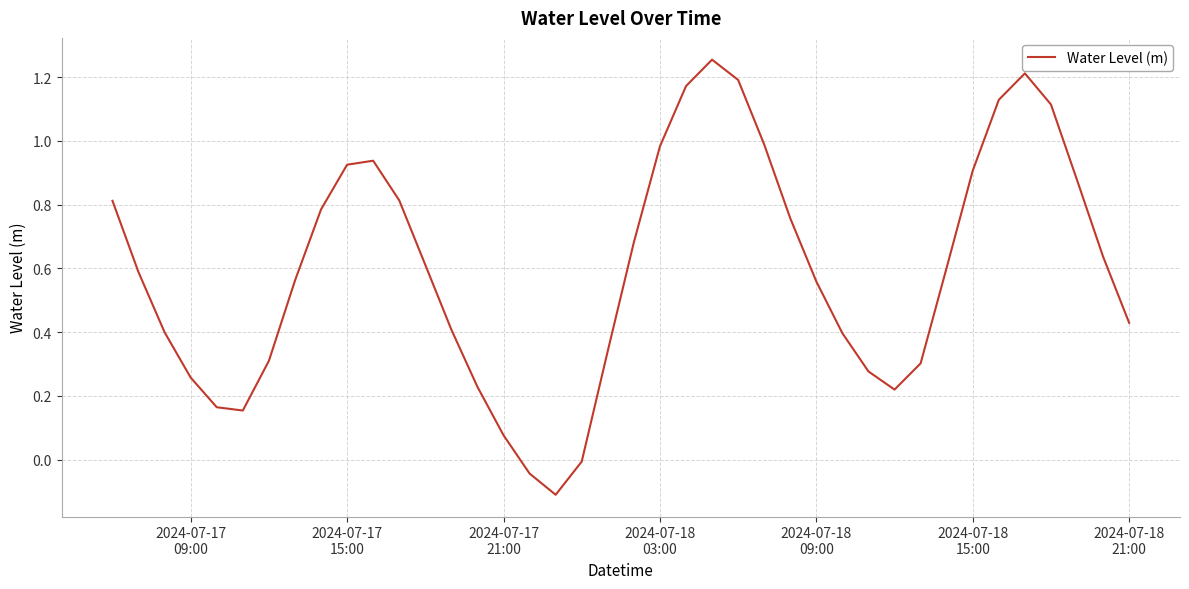

What is the difference between the maximum and minimum values?

1.4